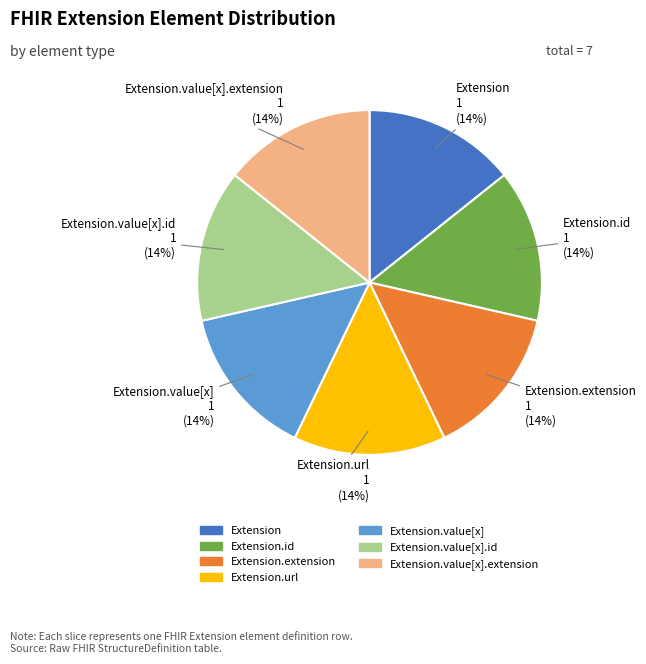

True or false: Extension accounts for 6% of the total.

False